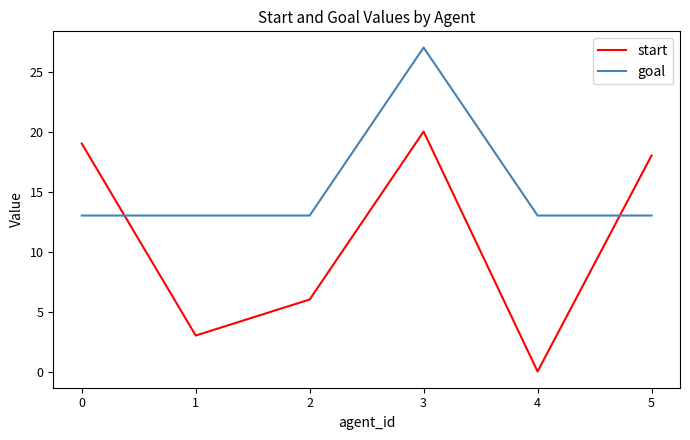

Is it true that goal equals 6 at 3?

False